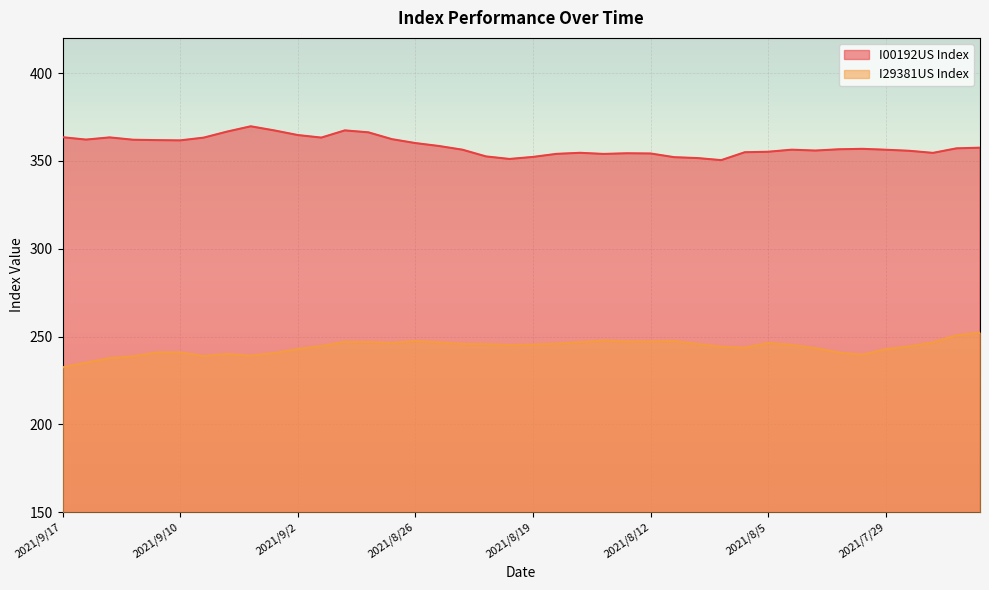

Reading left to right, what are all the values shown in this chart?

I00192US Index: 2021/9/17=363.5	2021/9/16=362.1	2021/9/15=363.4	2021/9/14=362.0	2021/9/13=361.8	2021/9/10=361.6	2021/9/9=363.2	2021/9/8=366.7	2021/9/7=369.7	2021/9/3=367.3	2021/9/2=364.7	2021/9/1=363.2	2021/8/31=367.3	2021/8/30=366.2	2021/8/27=362.4	2021/8/26=360.1	2021/8/25=358.5	2021/8/24=356.4	2021/8/23=352.5	2021/8/20=351.1	2021/8/19=352.2	2021/8/18=354.0	2021/8/17=354.6	2021/8/16=353.9	2021/8/13=354.3	2021/8/12=354.2	2021/8/11=352.1	2021/8/10=351.6	2021/8/9=350.4	2021/8/6=354.9	2021/8/5=355.2	2021/8/4=356.4	2021/8/3=355.9	2021/8/2=356.6	2021/7/30=356.8	2021/7/29=356.3	2021/7/28=355.7	2021/7/27=354.5	2021/7/26=357.1	2021/7/23=357.5
I29381US Index: 2021/9/17=232.5	2021/9/16=235.1	2021/9/15=237.7	2021/9/14=238.8	2021/9/13=240.9	2021/9/10=240.9	2021/9/9=239.0	2021/9/8=240.0	2021/9/7=239.1	2021/9/3=240.6	2021/9/2=242.9	2021/9/1=244.6	2021/8/31=247.0	2021/8/30=246.9	2021/8/27=246.4	2021/8/26=247.5	2021/8/25=246.7	2021/8/24=245.8	2021/8/23=245.7	2021/8/20=245.2	2021/8/19=245.4	2021/8/18=246.0	2021/8/17=246.8	2021/8/16=247.8	2021/8/13=247.2	2021/8/12=247.2	2021/8/11=247.5	2021/8/10=245.7	2021/8/9=244.2	2021/8/6=243.7	2021/8/5=246.4	2021/8/4=245.2	2021/8/3=243.4	2021/8/2=240.9	2021/7/30=239.7	2021/7/29=242.8	2021/7/28=244.4	2021/7/27=246.7	2021/7/26=250.7	2021/7/23=252.2